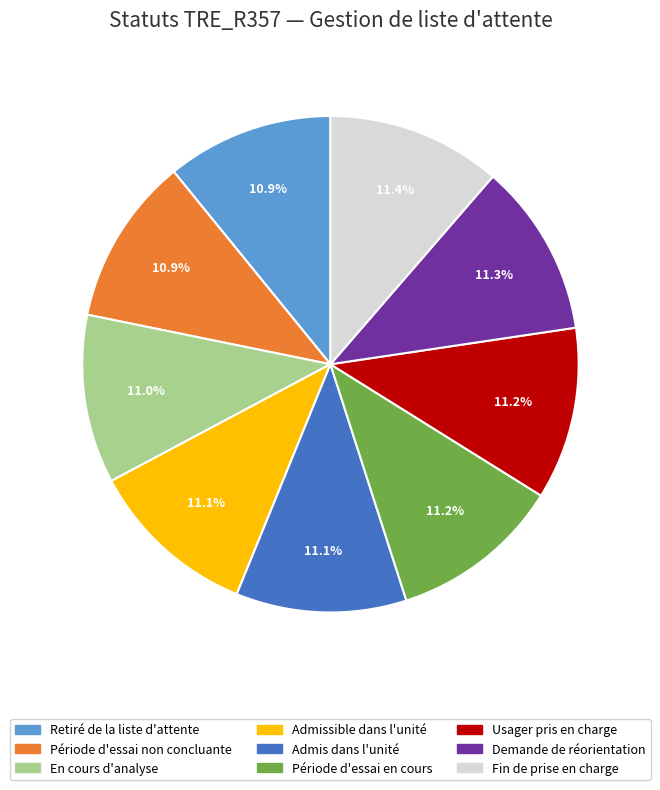

Combined, do Période d'essai en cours and Demande de réorientation account for over 50%?

No